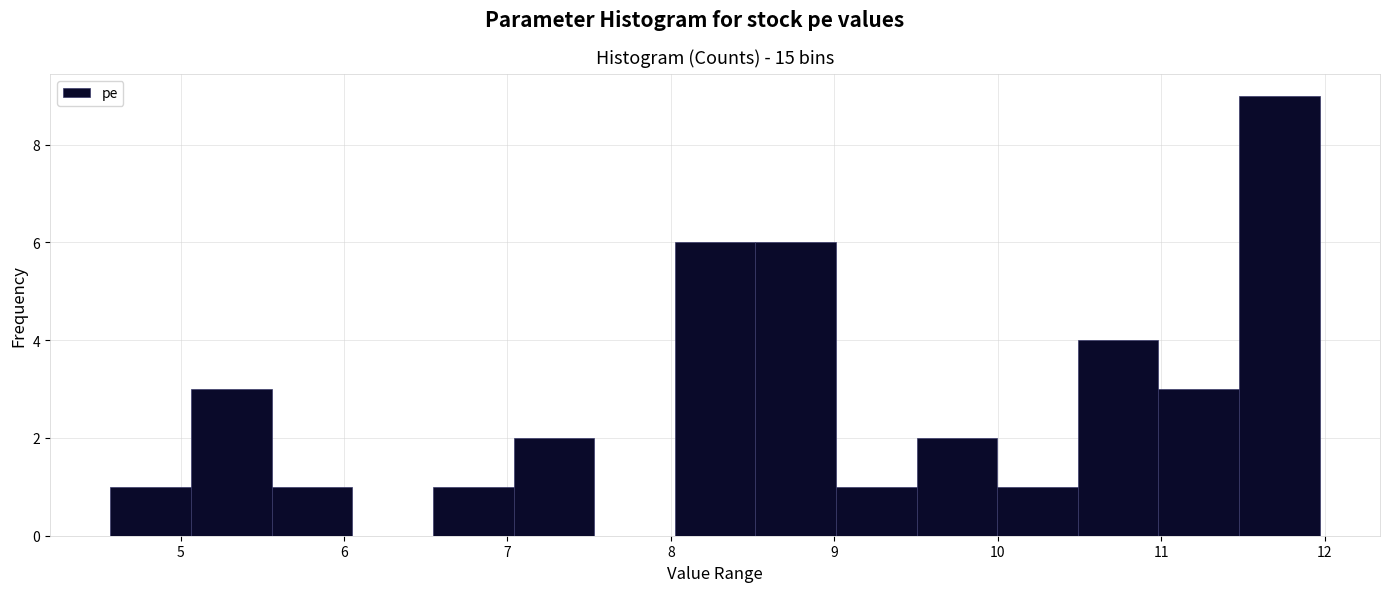

Over which range of the x-axis is the bar tallest?

11.5 to 12.0